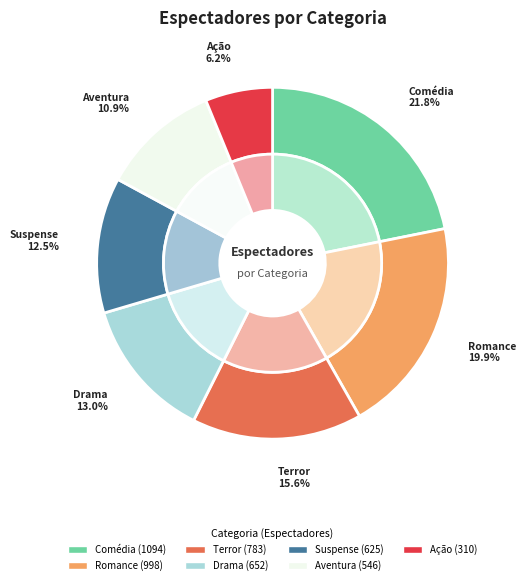

Rank the categories by value from lowest to highest.

Ação, Aventura, Suspense, Drama, Terror, Romance, Comédia